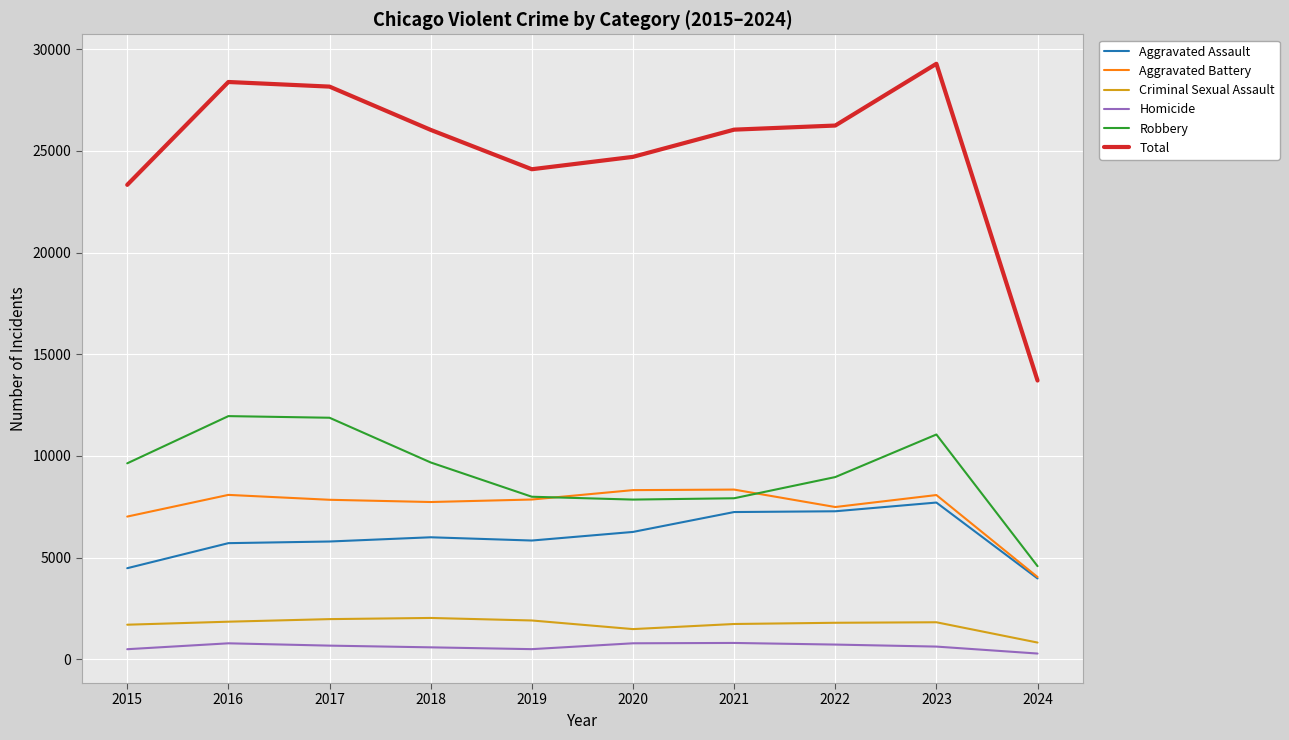

Which series has the widest spread of values?

Total